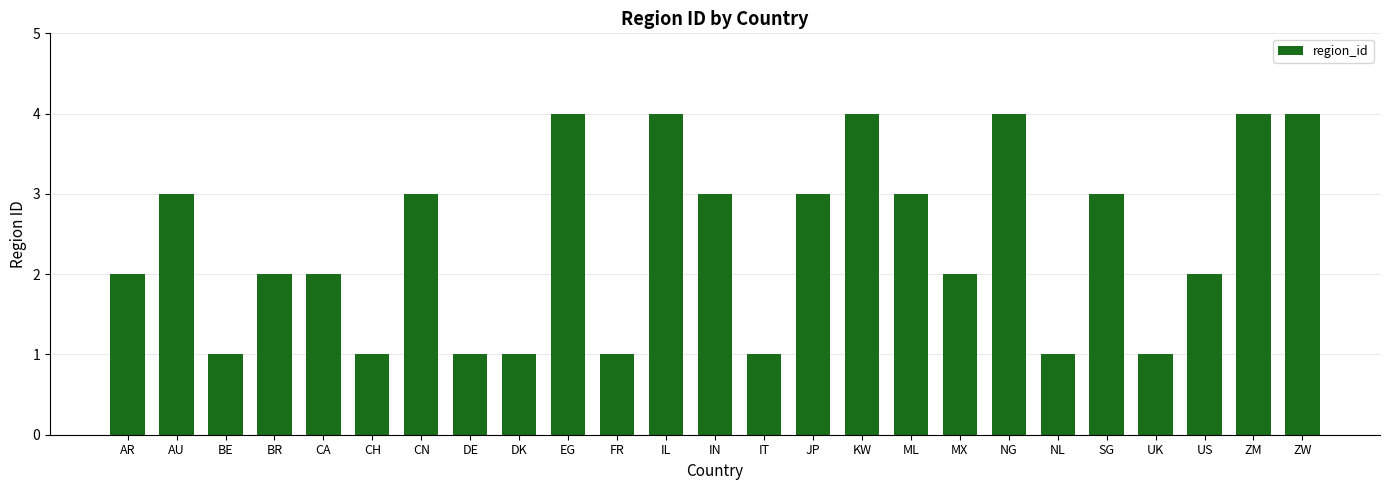

Reading left to right, list all the values displayed in this chart.

2	3	1	2	2	1	3	1	1	4	1	4	3	1	3	4	3	2	4	1	3	1	2	4	4